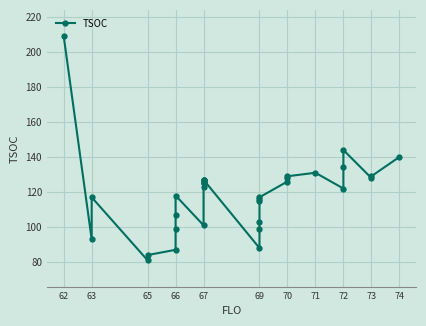

How many interior local peaks (higher than both neighbors) does the data have?

4